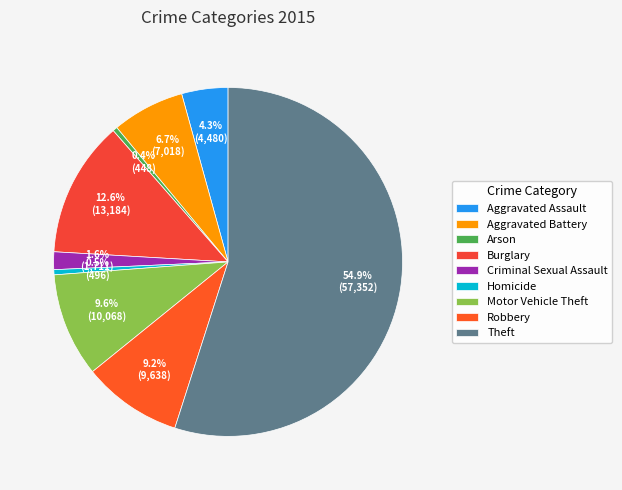

To the nearest percent, what percentage of the pie is Burglary?

13%